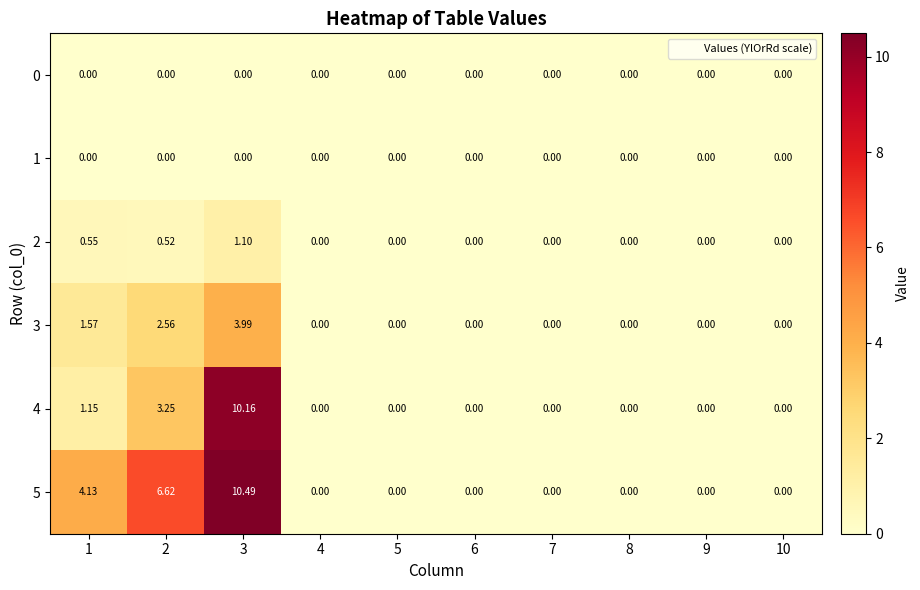

How many positive values does the 5 series have?

3